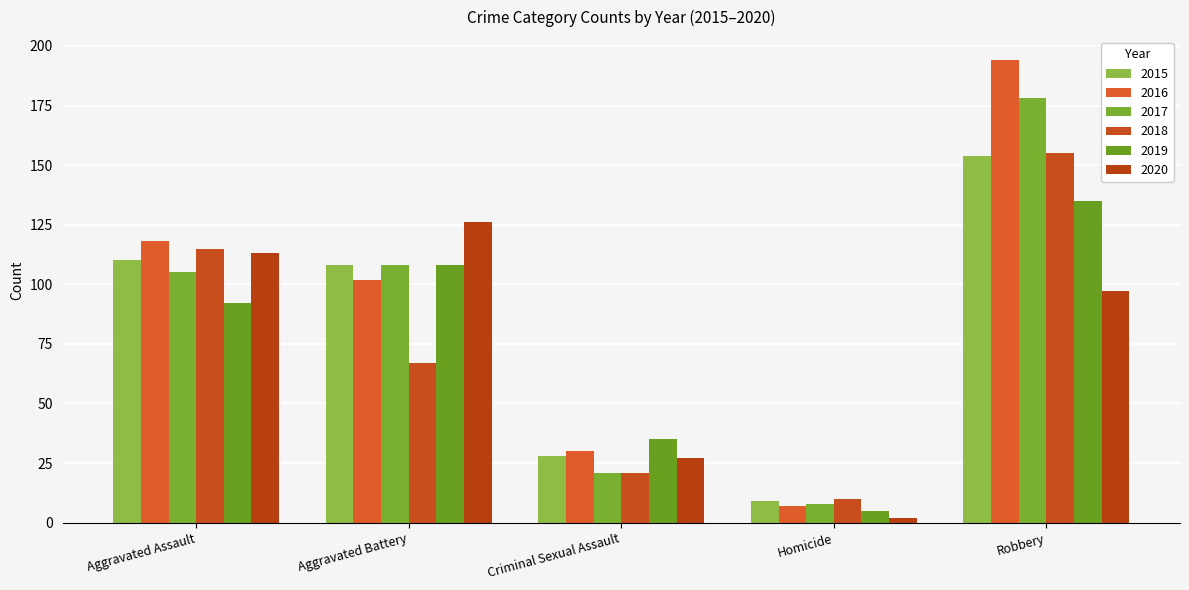

True or false: 2019 has a value of 5 at Homicide.

True